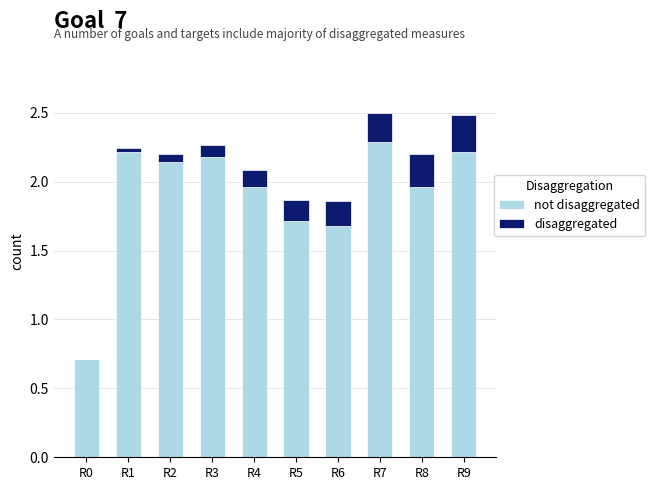

What is the total value across all series at R3?

2.3